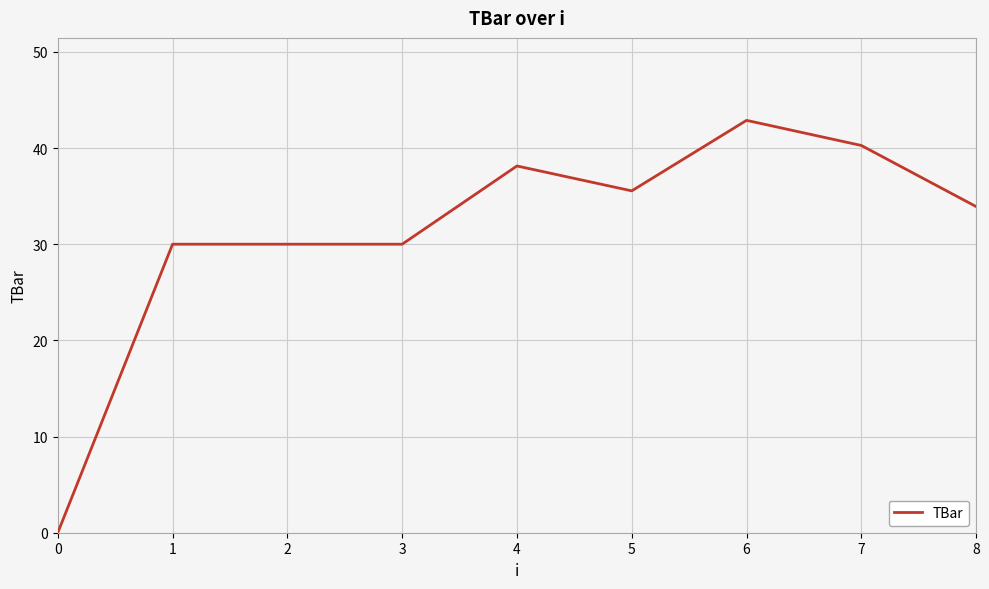

Reading left to right, what are all the values shown in this chart?

0=0.0	1=30.0	2=30.0	3=30.0	4=38.1	5=35.5	6=42.9	7=40.3	8=33.9